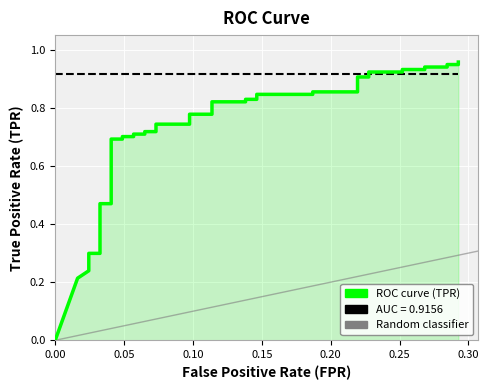

How many positive values are there?

39